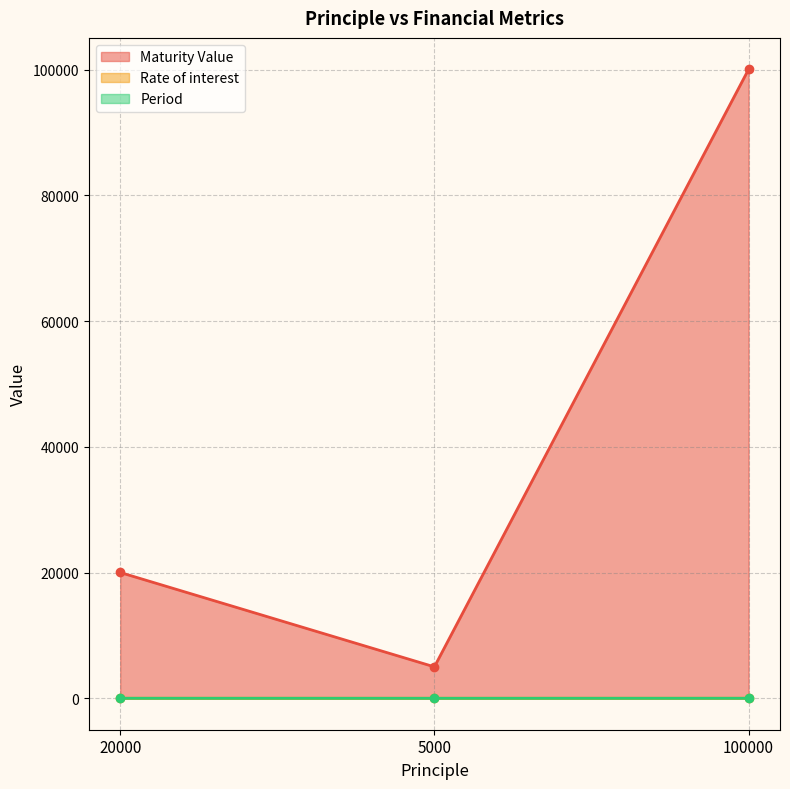

Between 20000 and 5000, which is larger?

20000